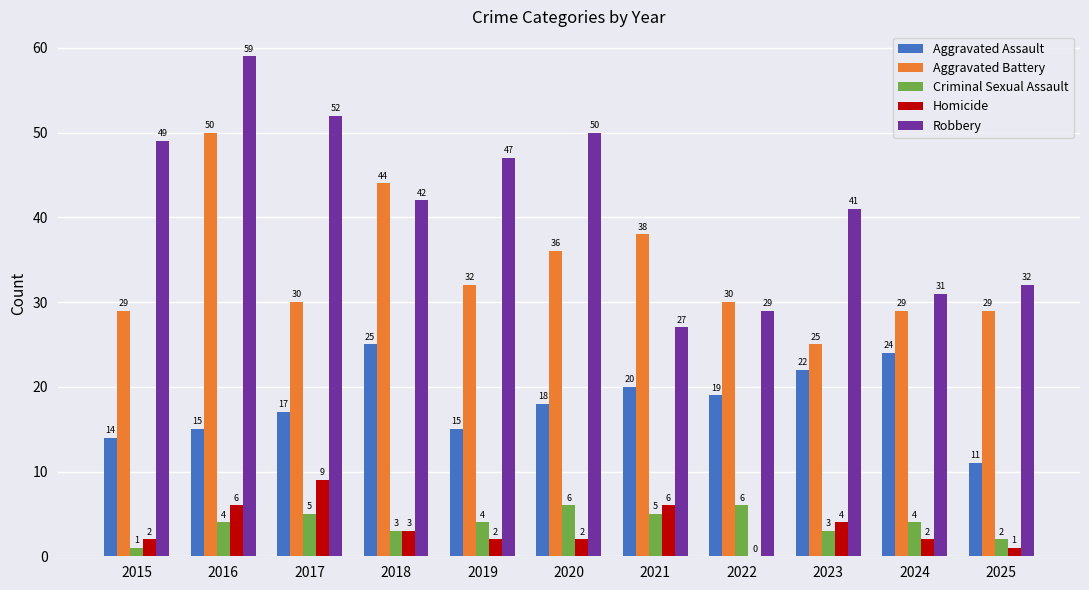

Which category has the highest value across all series?

2016